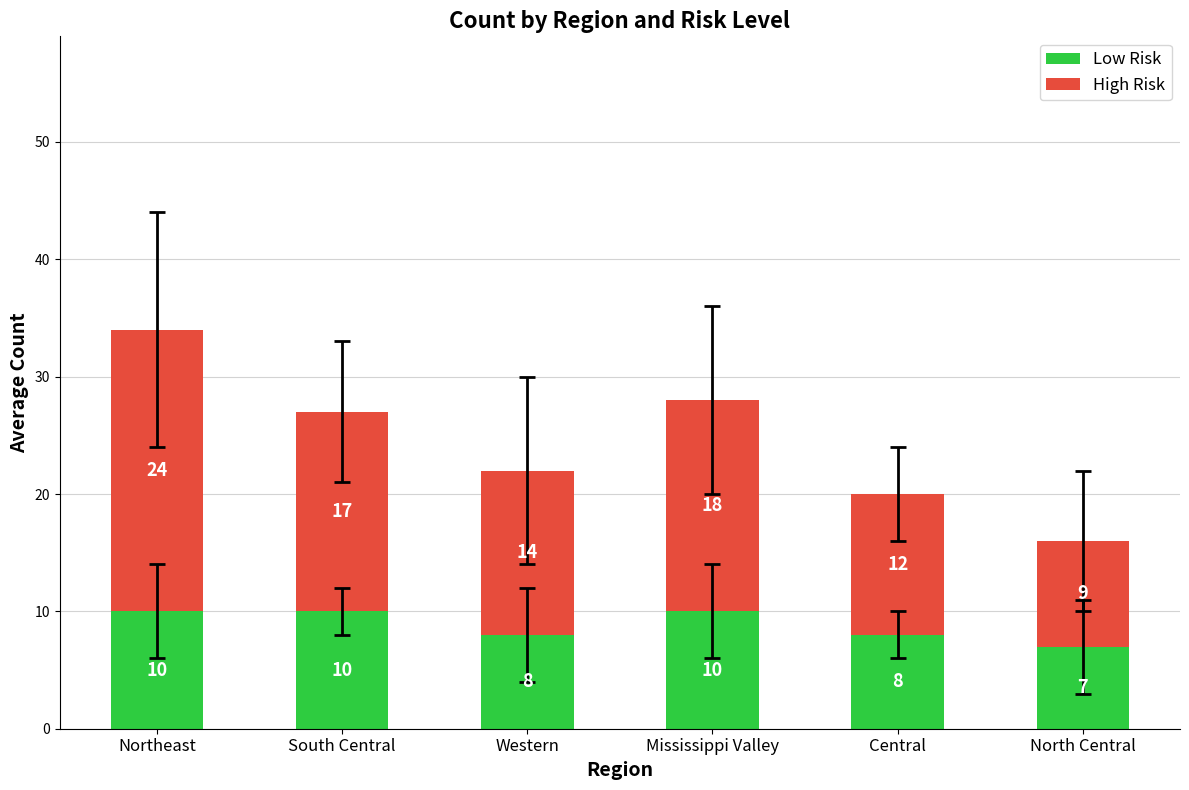

The value of Low Risk at South Central is 5. True or false?

False